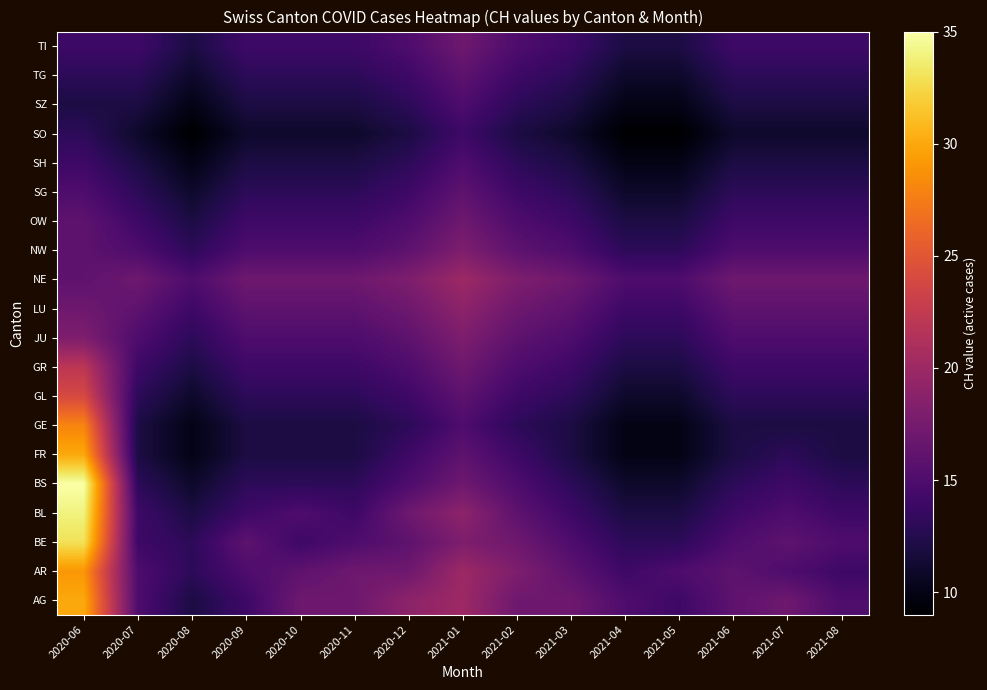

At which category is the sum across all series the highest?

2020-06